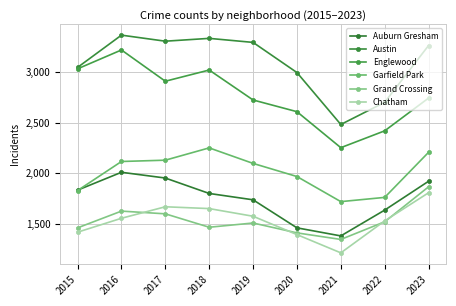

What is the difference between the highest and lowest values at 2020?

1607